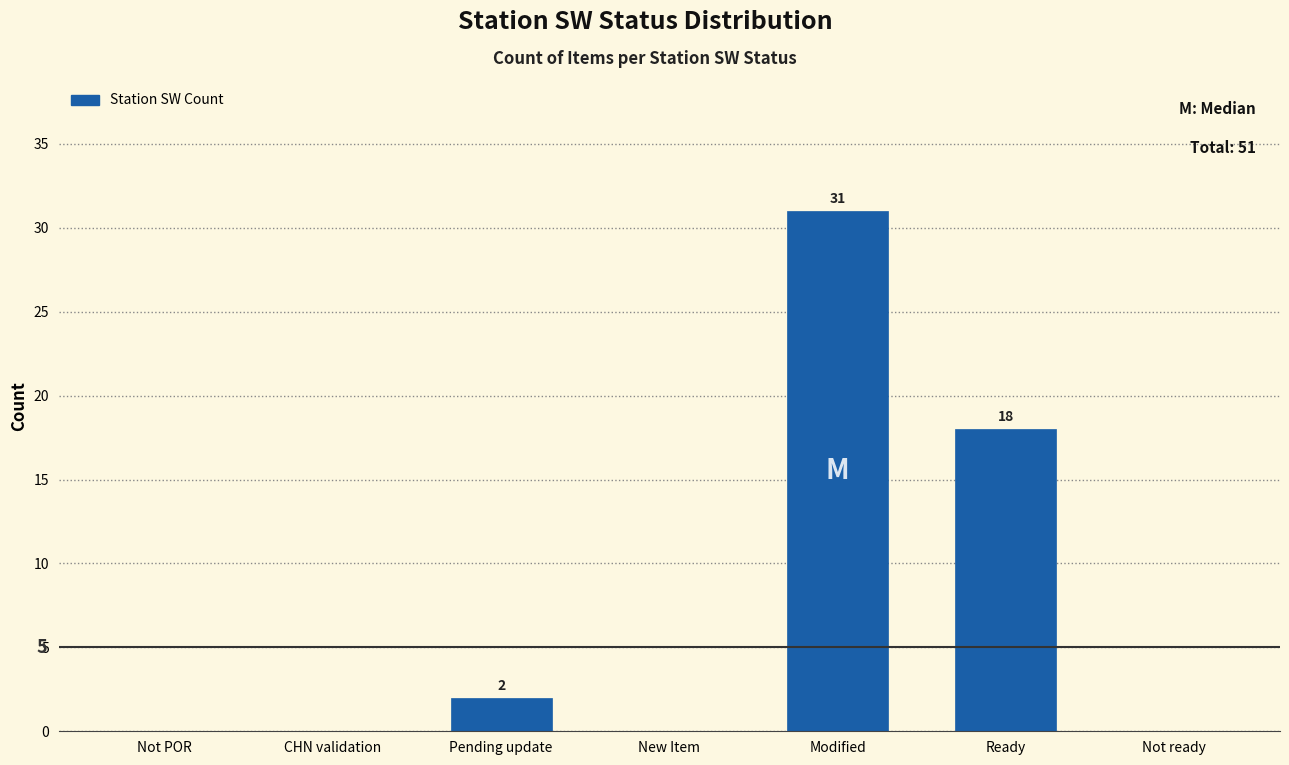

Reading left to right, transcribe all the data shown in this chart.

Not POR=0	CHN validation=0	Pending update=2	New Item=0	Modified=31	Ready=18	Not ready=0